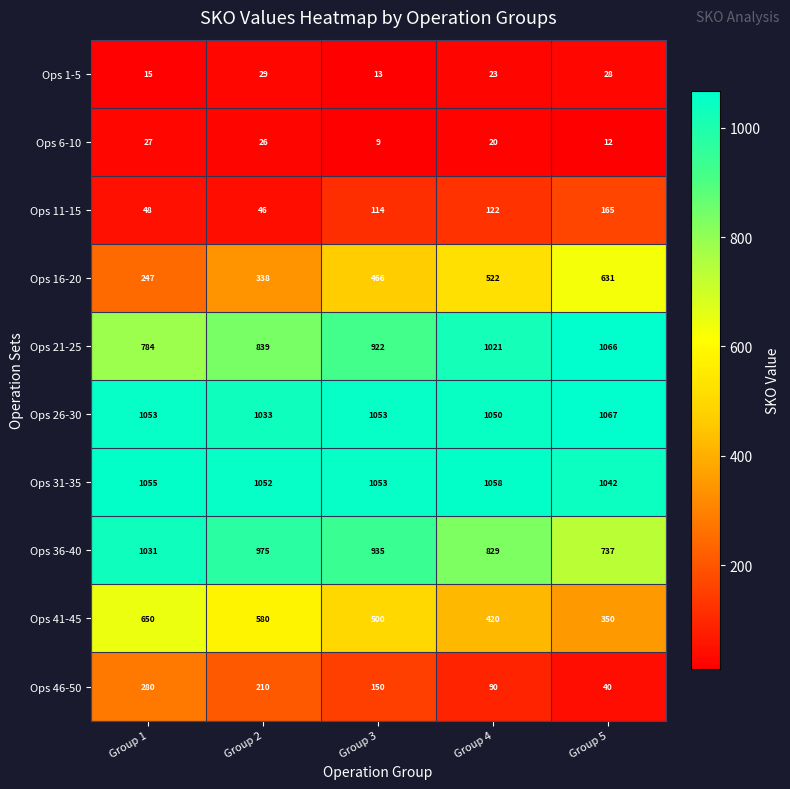

Which series has the largest total across all categories?

Ops 31-35